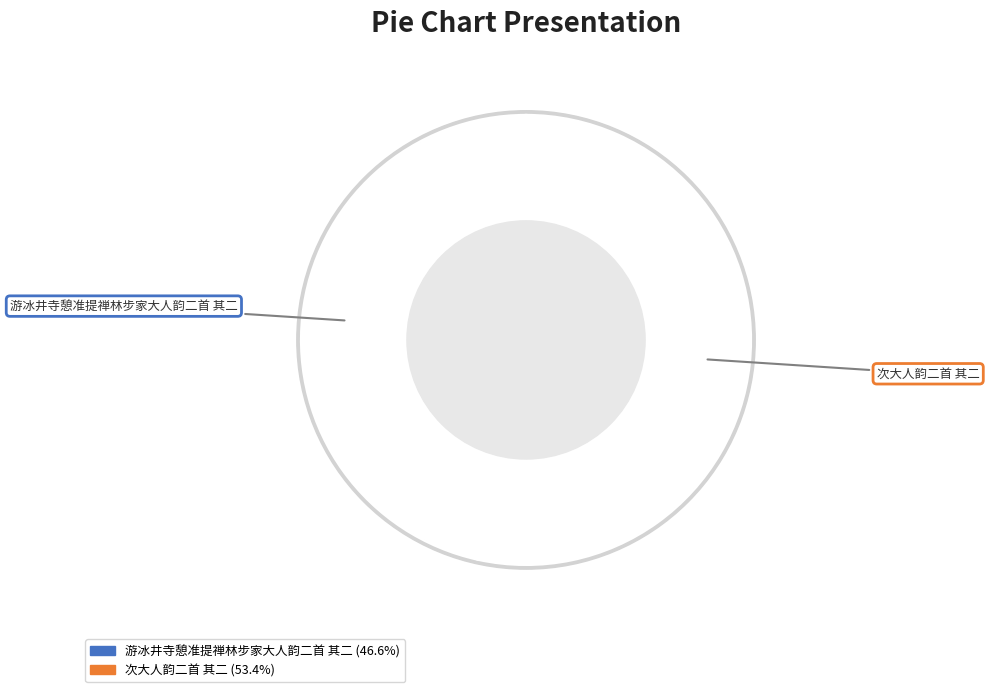

To the nearest percent, what is the difference between the largest and smallest slice percentages?

7%